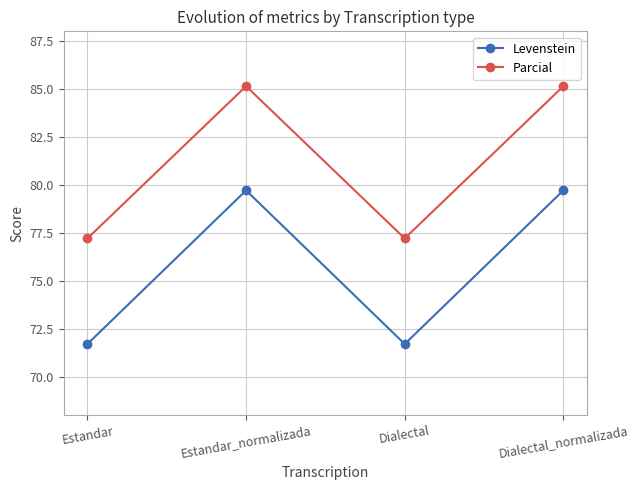

Which series has the largest range (max minus min)?

Levenstein